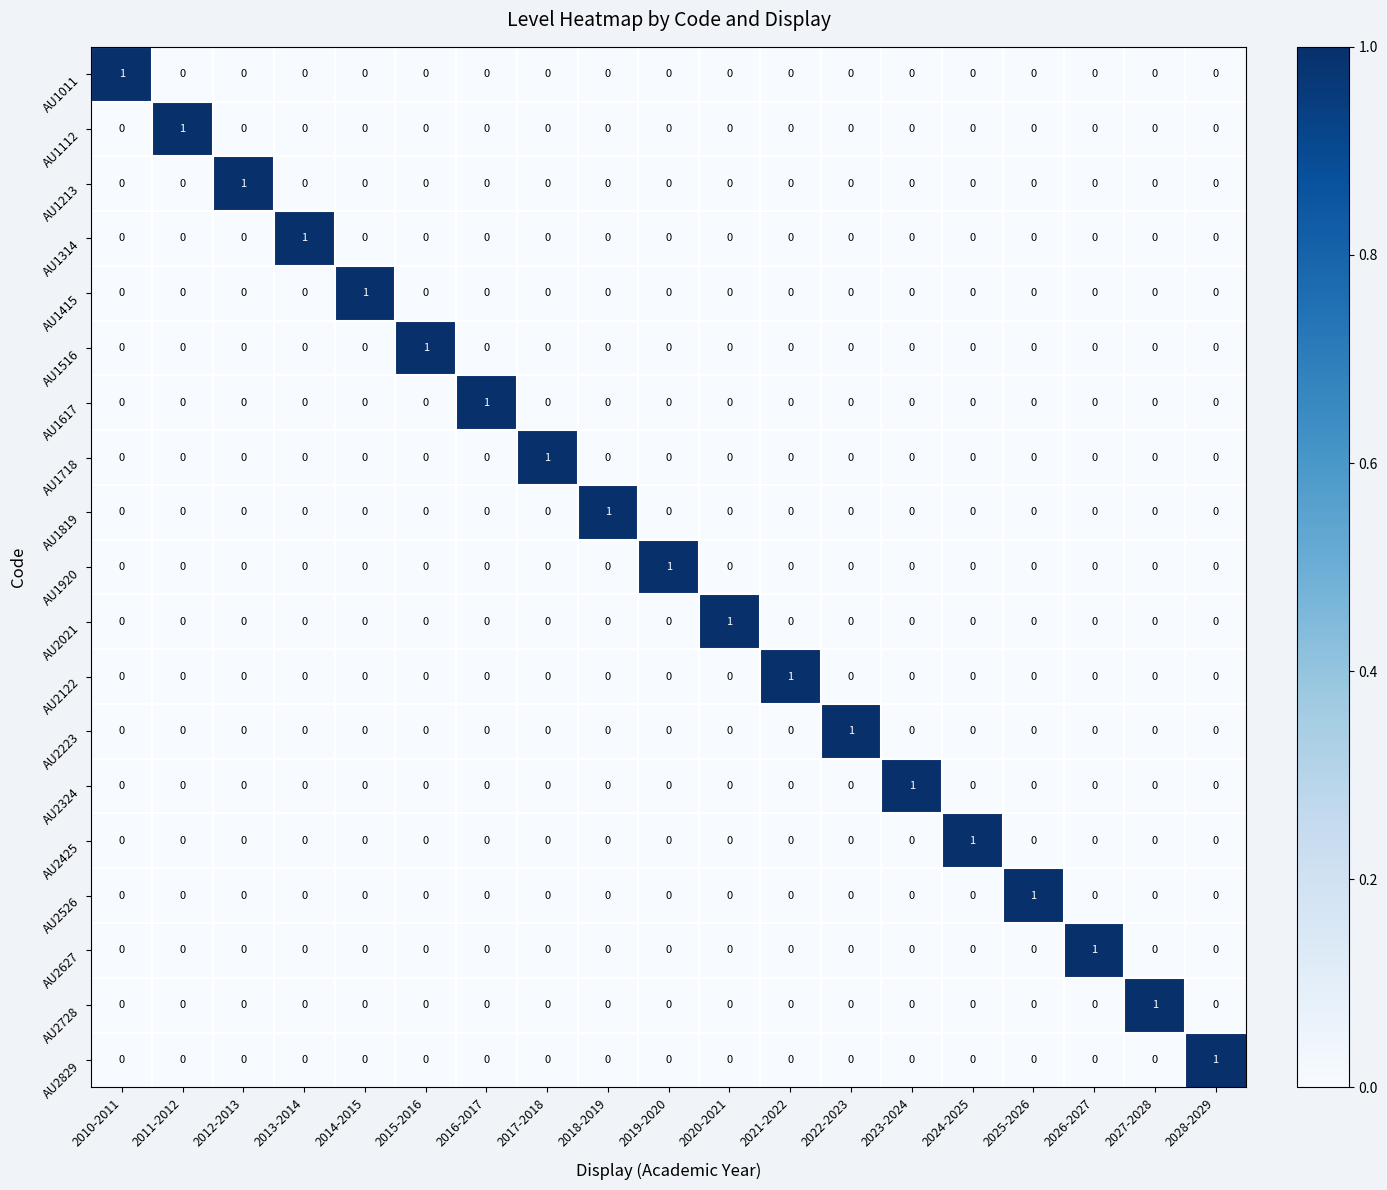

How many AU1415 values are between 0 and 1?

19